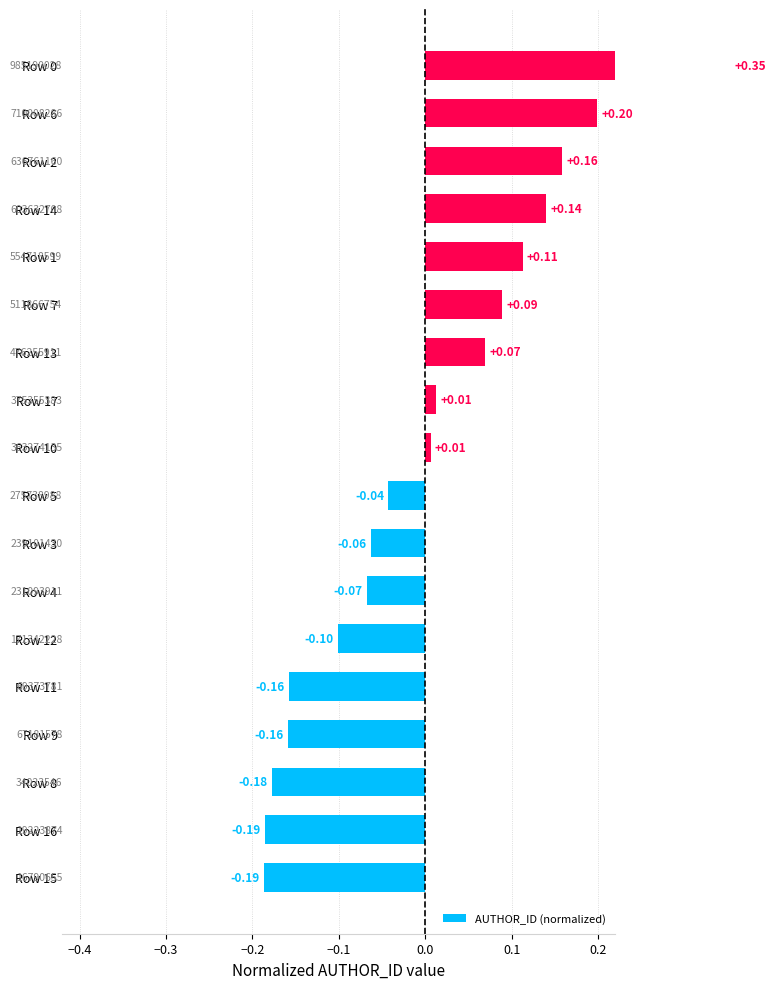

Is it true that the value at Row 16 is -0.3?

False